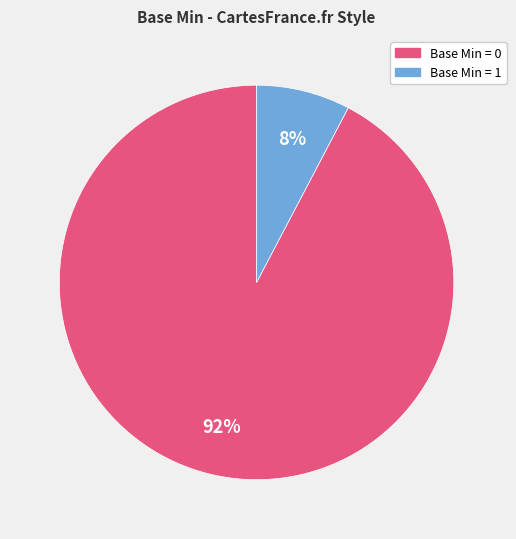

Which category has the smallest portion of the pie?

Base Min = 1